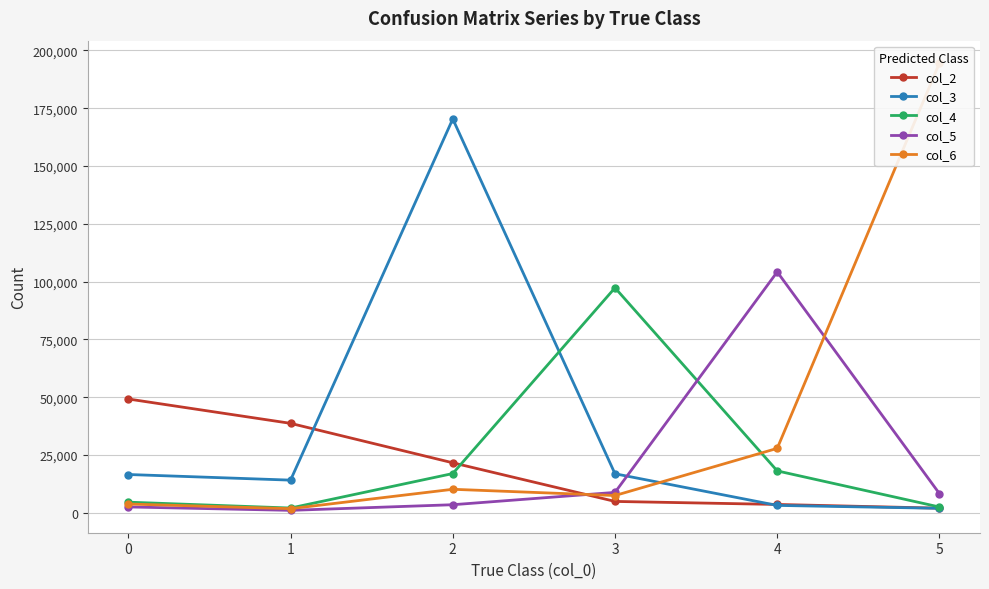

True or false: col_2 has a value of 38701 at 1.

True